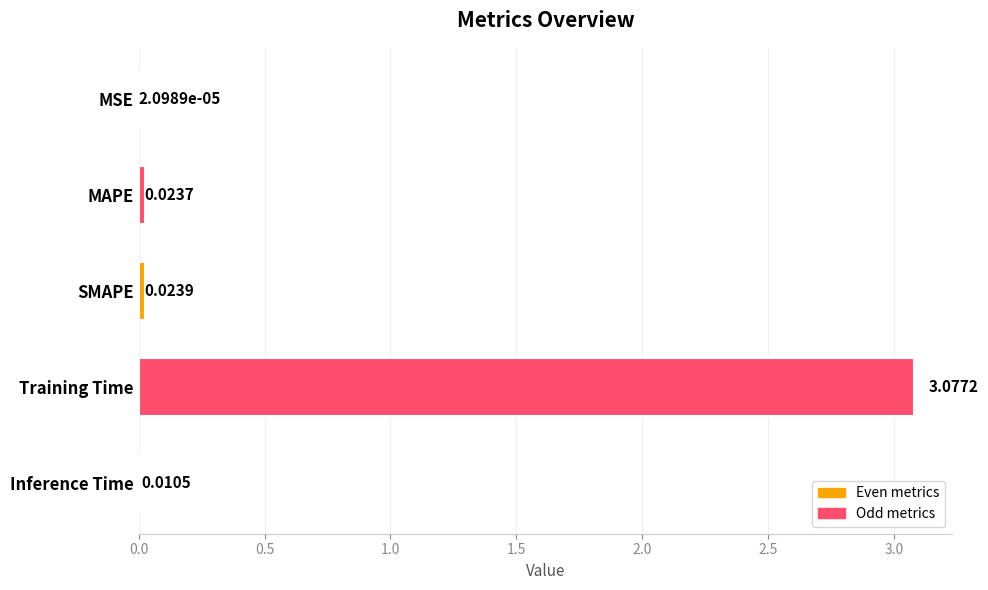

Between MAPE and Inference Time, which is larger?

MAPE